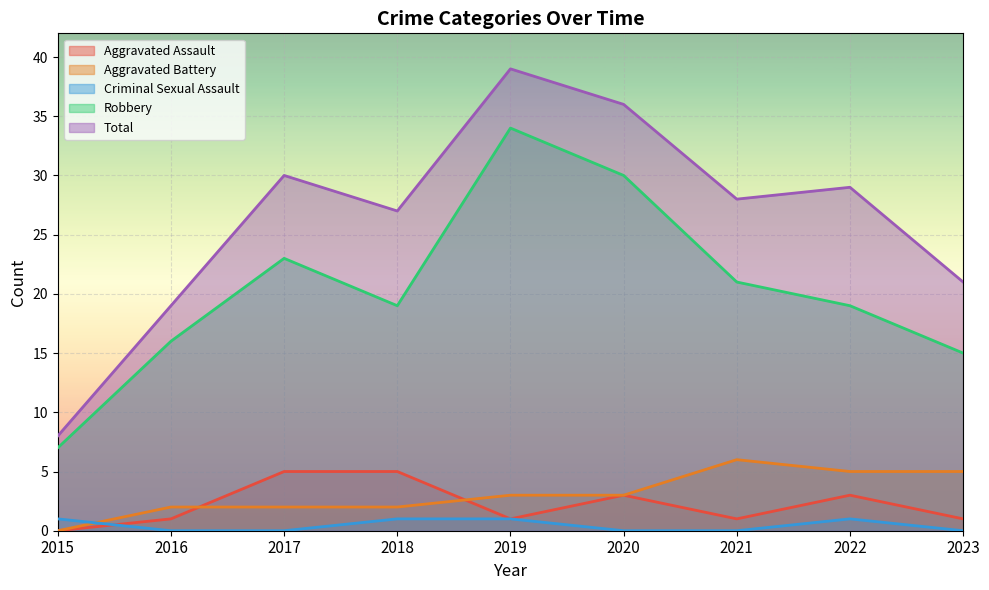

Is it true that Aggravated Battery equals 3 at 2019?

True